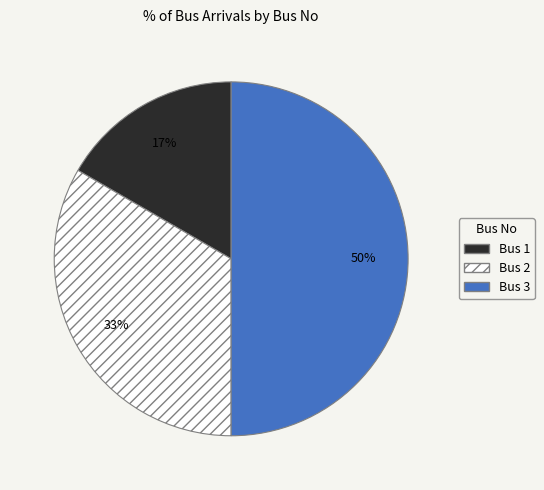

To the nearest percent, what is the average slice percentage?

33%